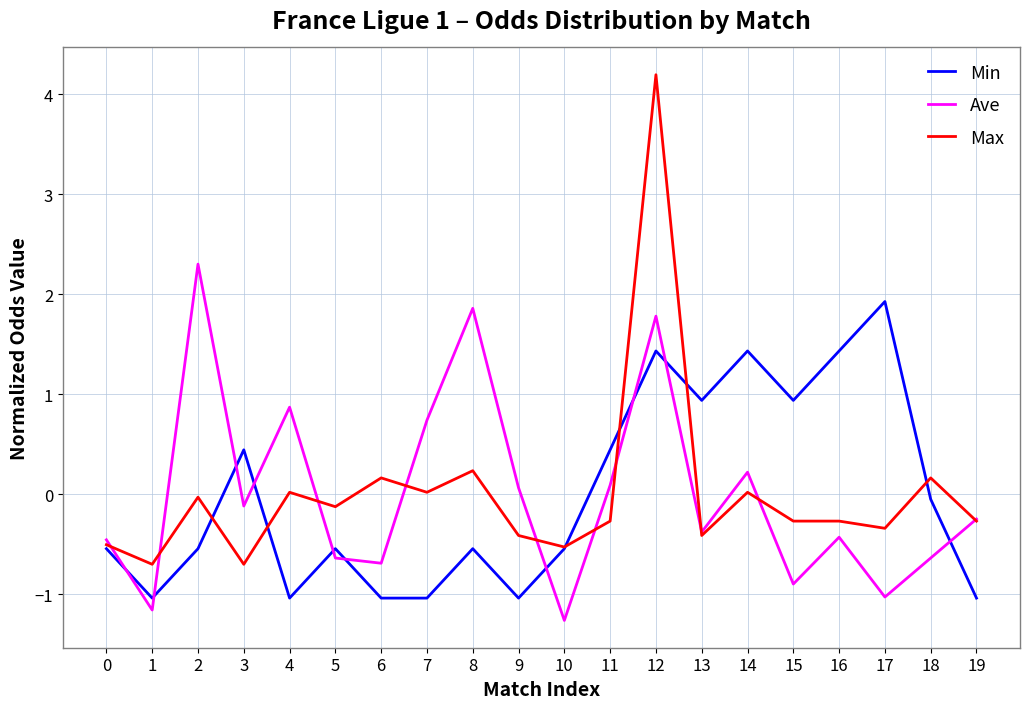

Rank the series at 9 from highest to lowest value.

Ave, Max, Min